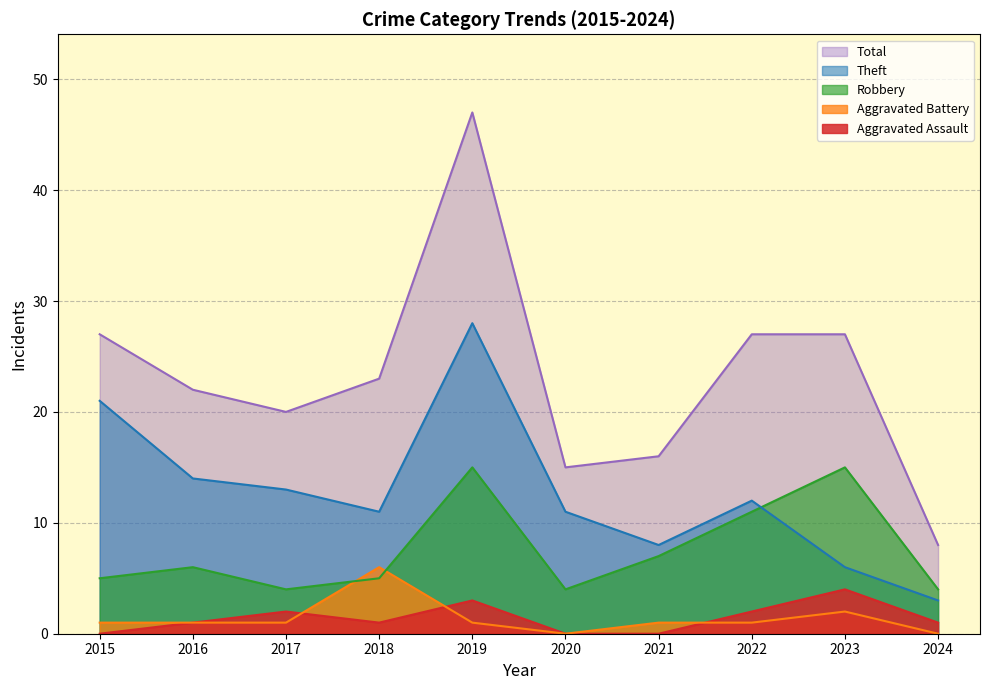

List the series in order of their peak value, highest first.

Total, Theft, Robbery, Aggravated Battery, Aggravated Assault